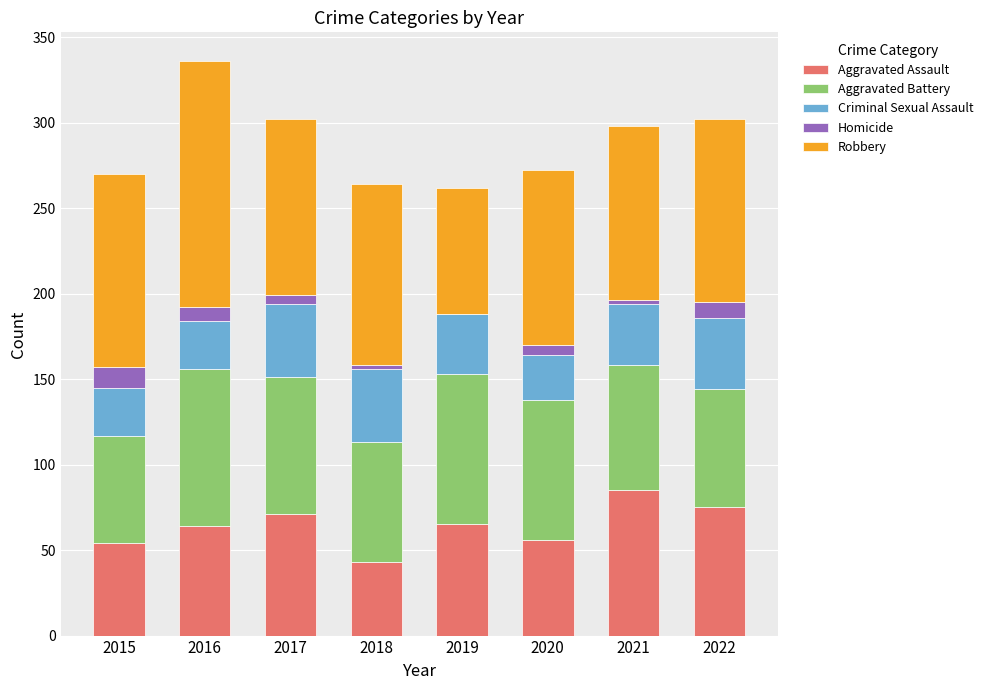

What is the sum of all Aggravated Assault values?

513